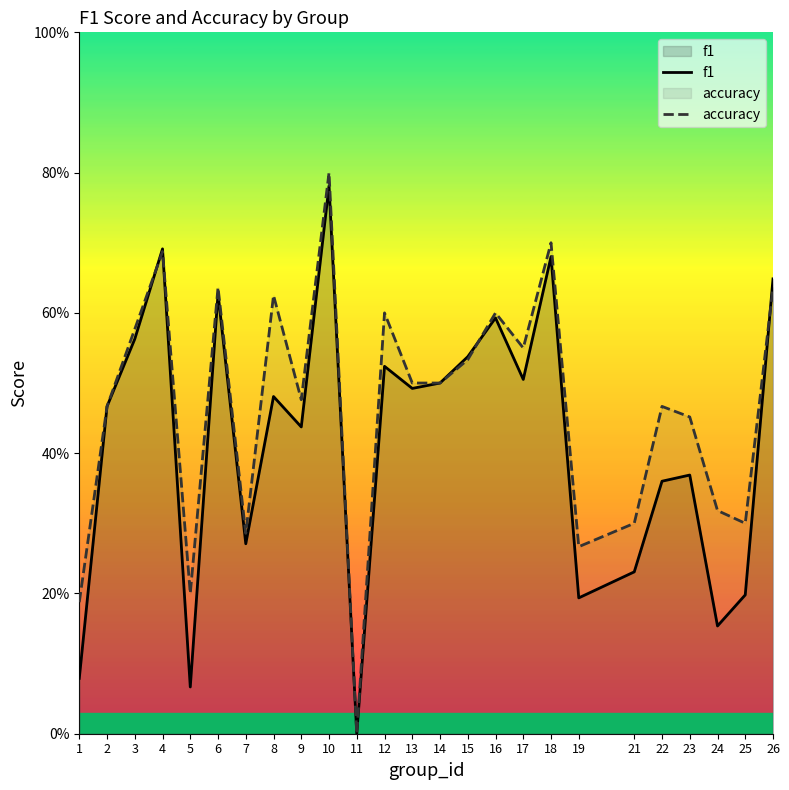

Which has a higher value, 6 or 25?

6